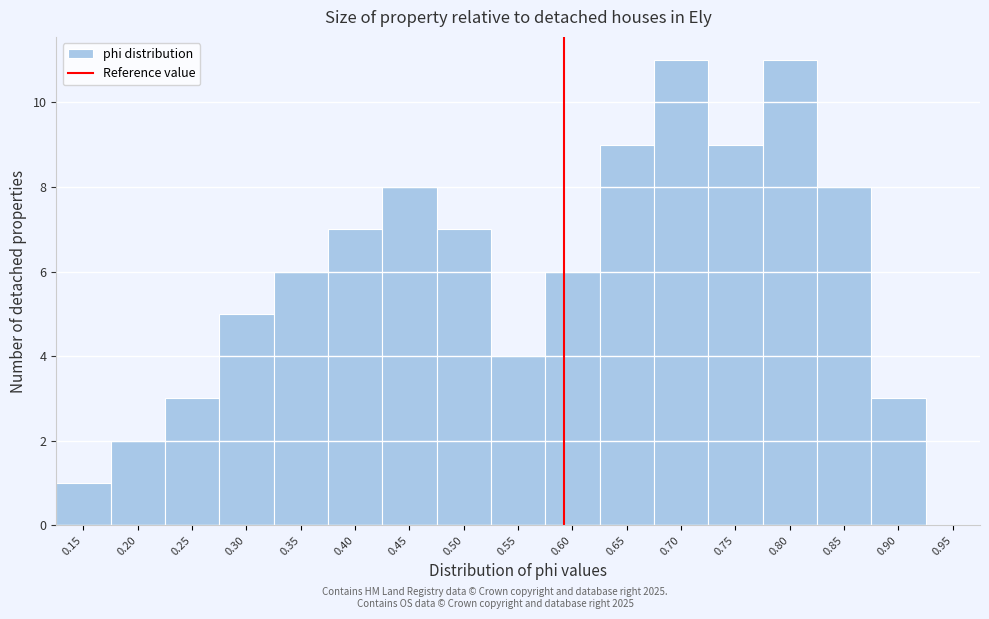

Reading left to right, extract all data points from this chart.

0.15=1	0.20=2	0.25=3	0.30=5	0.35=6	0.40=7	0.45=8	0.50=7	0.55=4	0.60=6	0.65=9	0.70=11	0.75=9	0.80=11	0.85=8	0.90=3	0.95=0